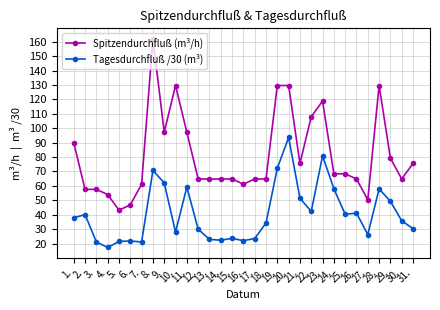

What is the difference between the second highest and minimum values in the Spitzendurchfluß (m³/h) series?

86.4